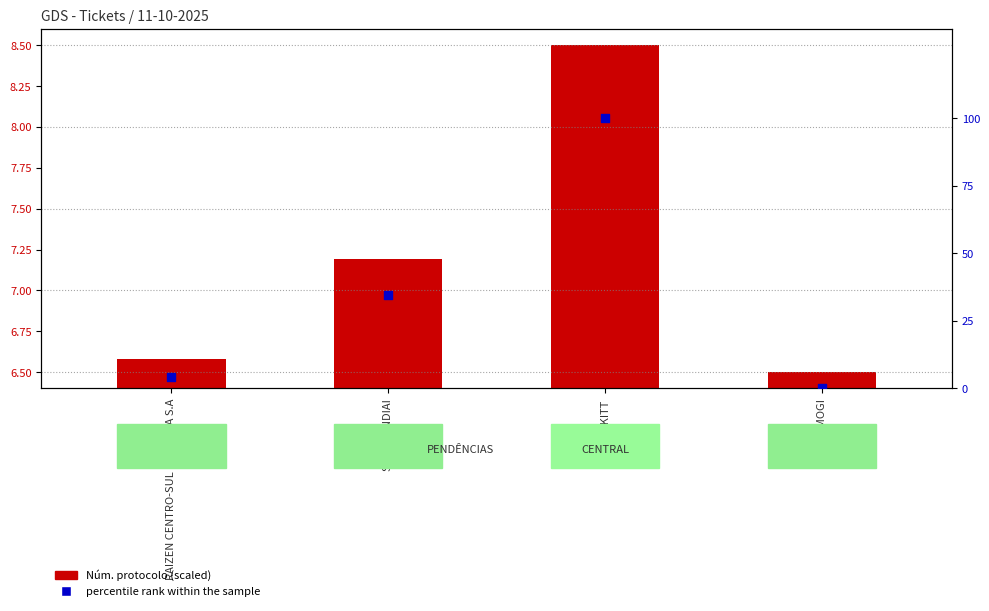

What are all the series names shown in the legend?

Núm. protocolo (scaled), percentile rank within the sample